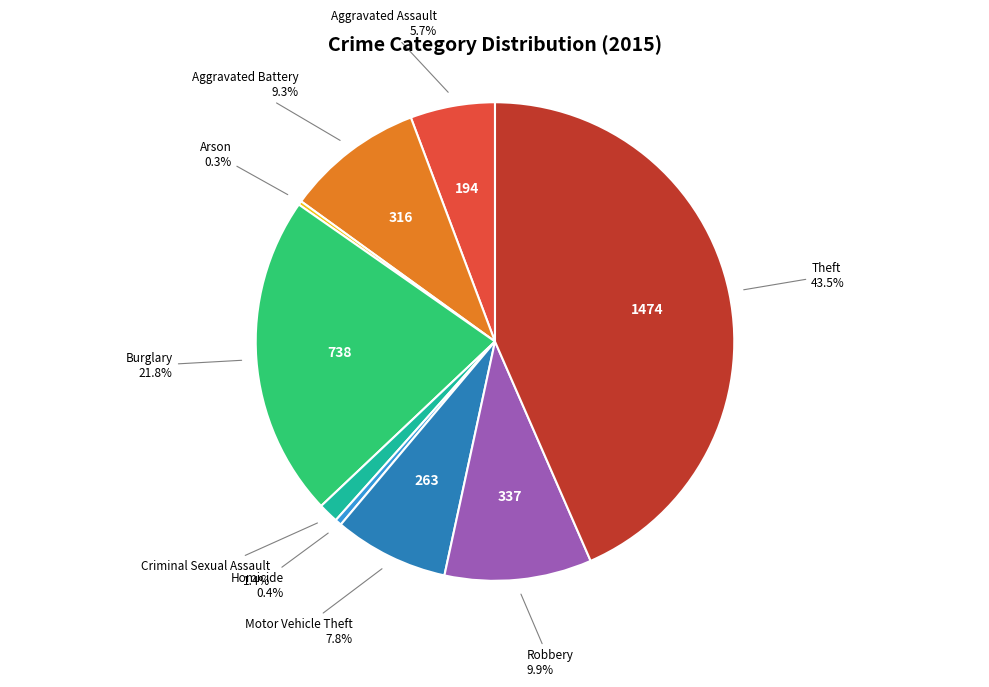

To the nearest percent, what is the average slice percentage?

11%